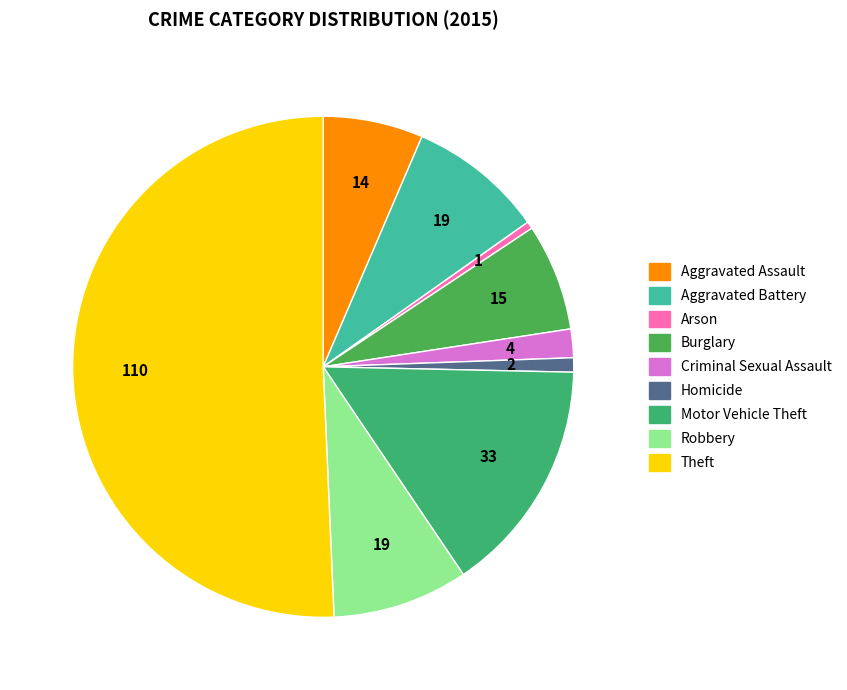

Is it true that Burglary is 22% of the pie?

False